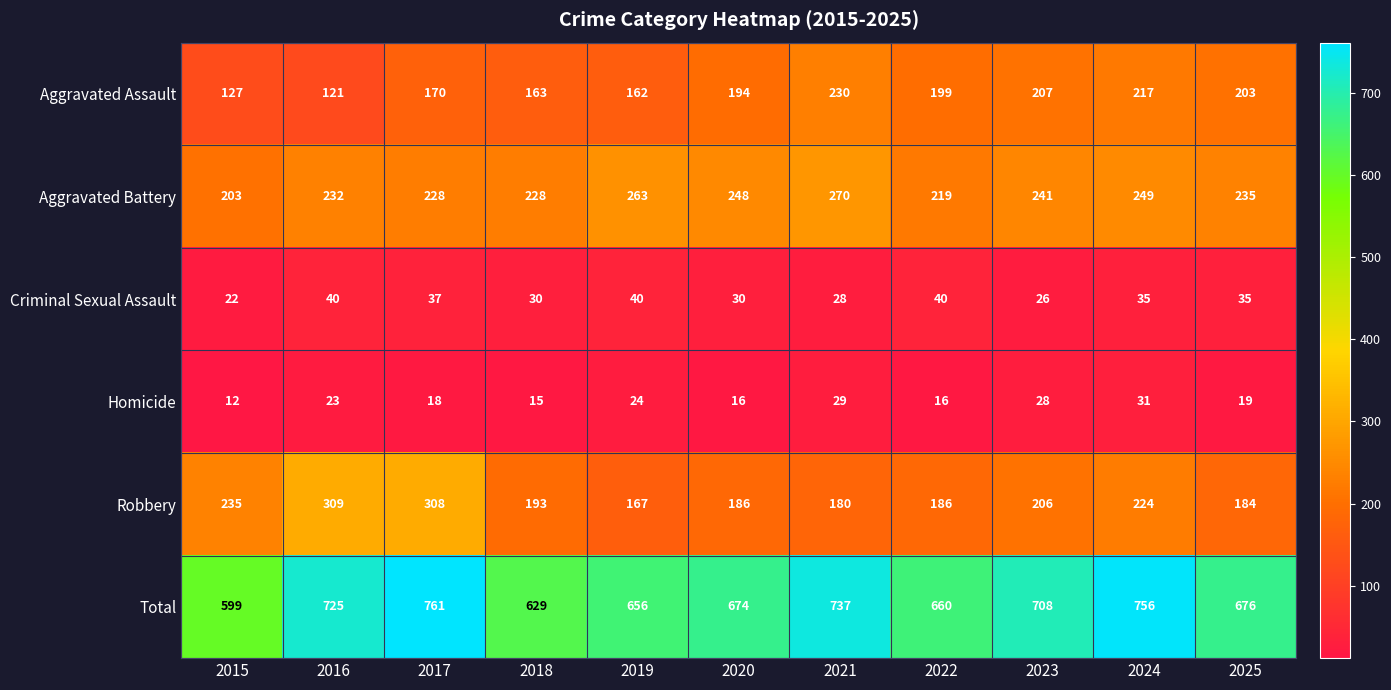

At how many categories does at least one series exceed 13?

11